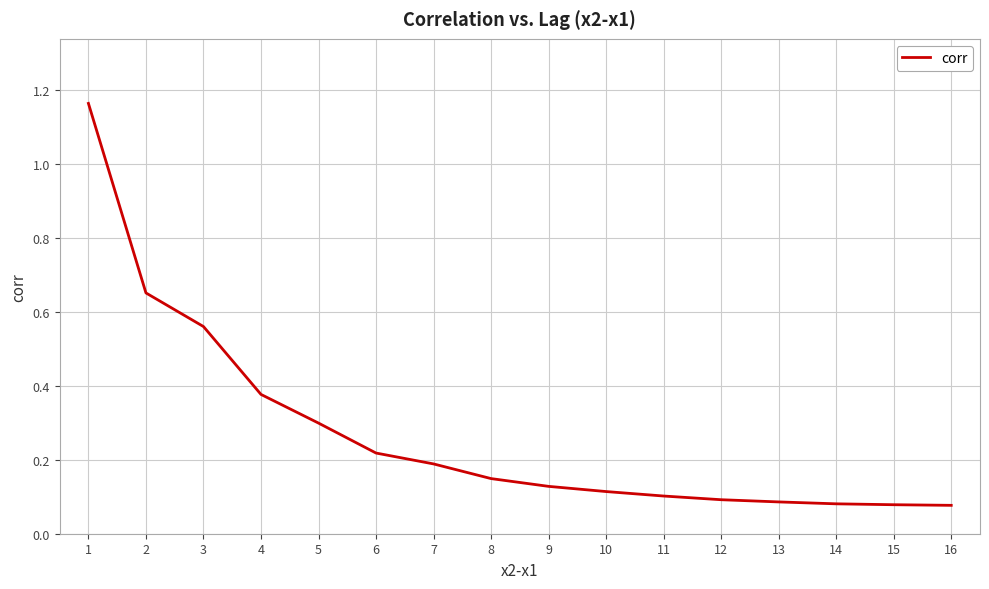

What is the change in value from 2 to 11?

-0.5